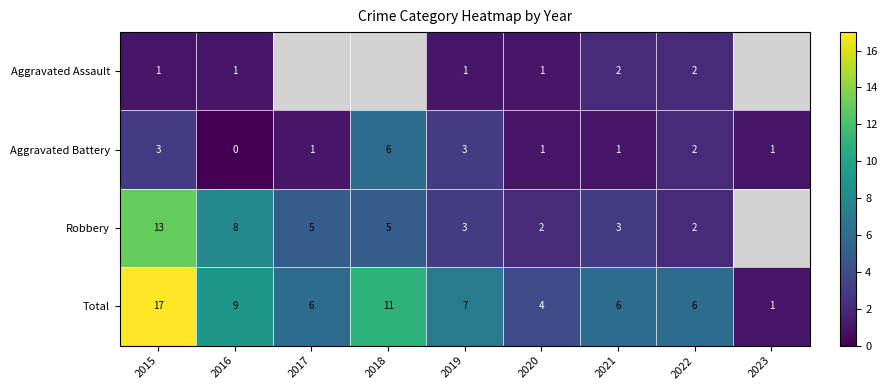

What is the sum of the Total values at 2018 and 2020?

15